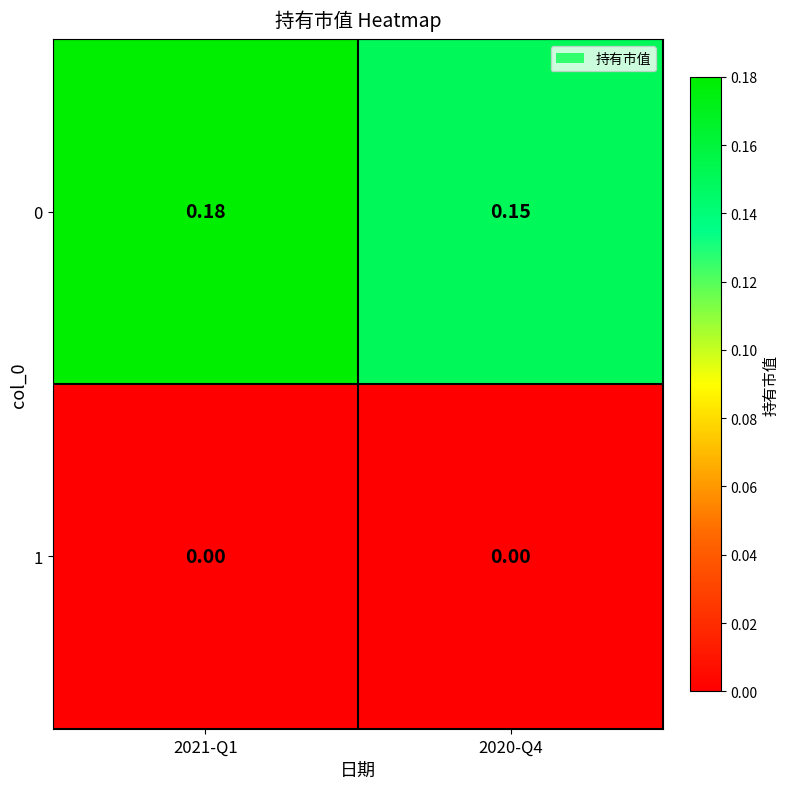

At which category is the sum across all series the highest?

2021-Q1